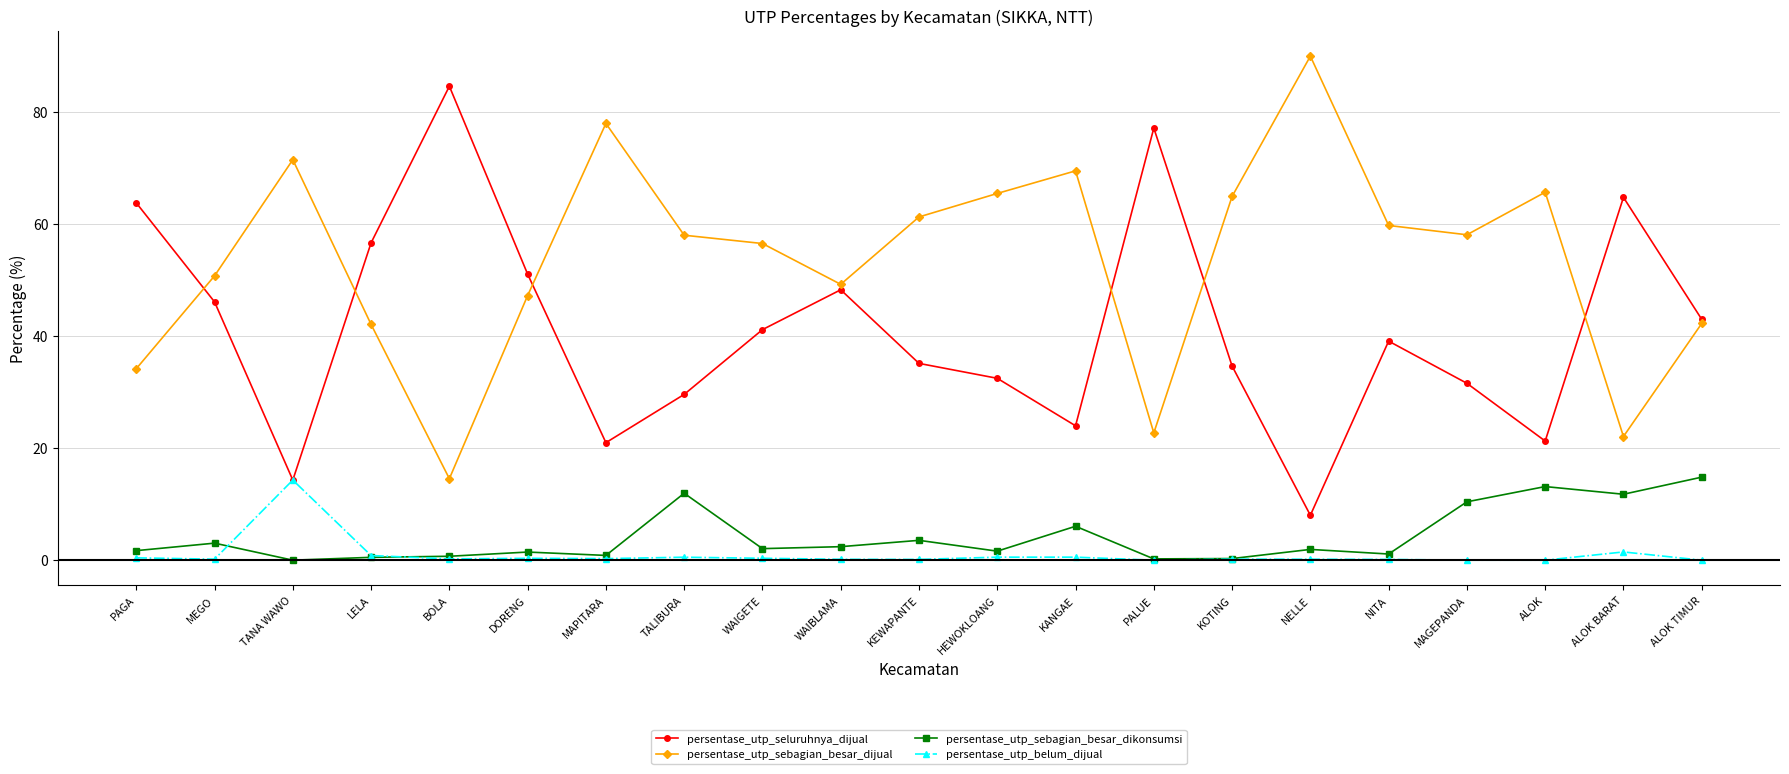

How many categories are shown in the chart?

21